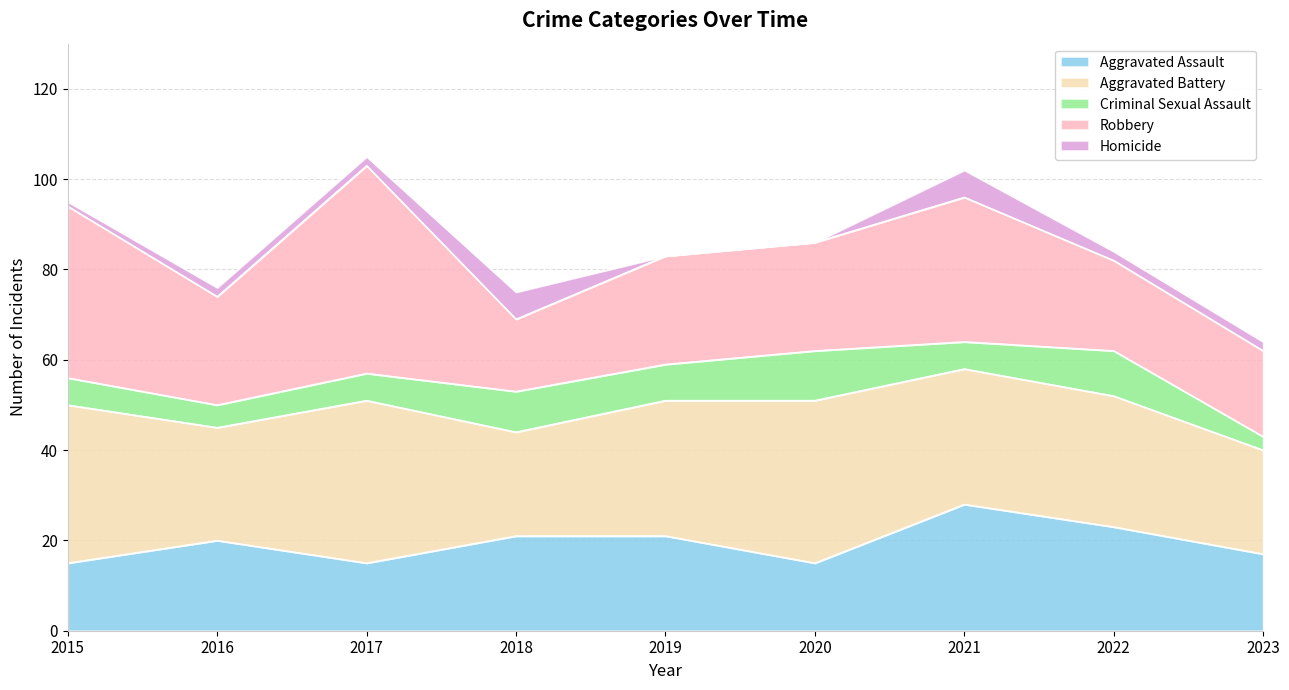

At which category is the sum across all series the highest?

2017